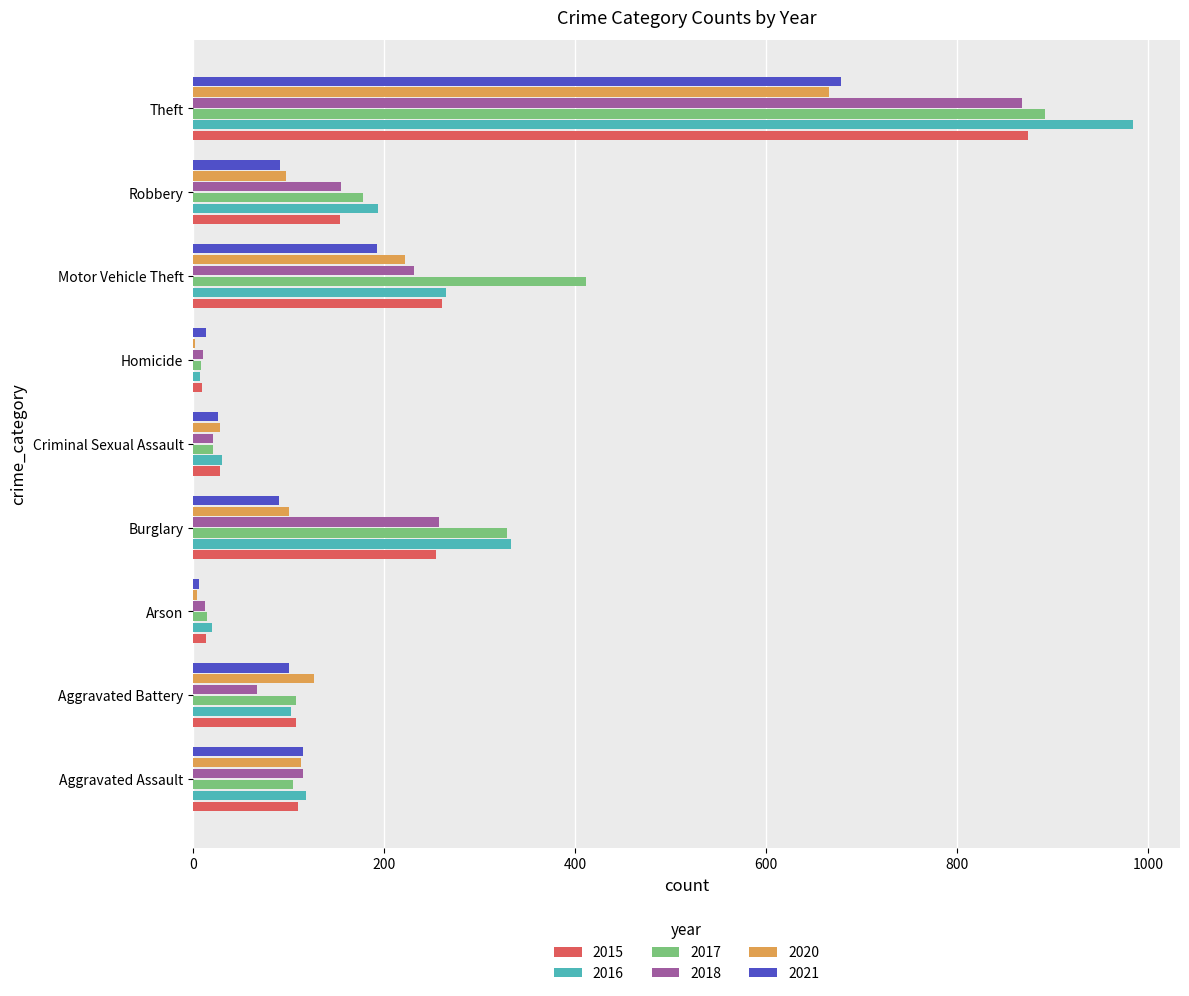

Is the value of 2020 at Criminal Sexual Assault greater than the value of 2016 at Homicide?

Yes